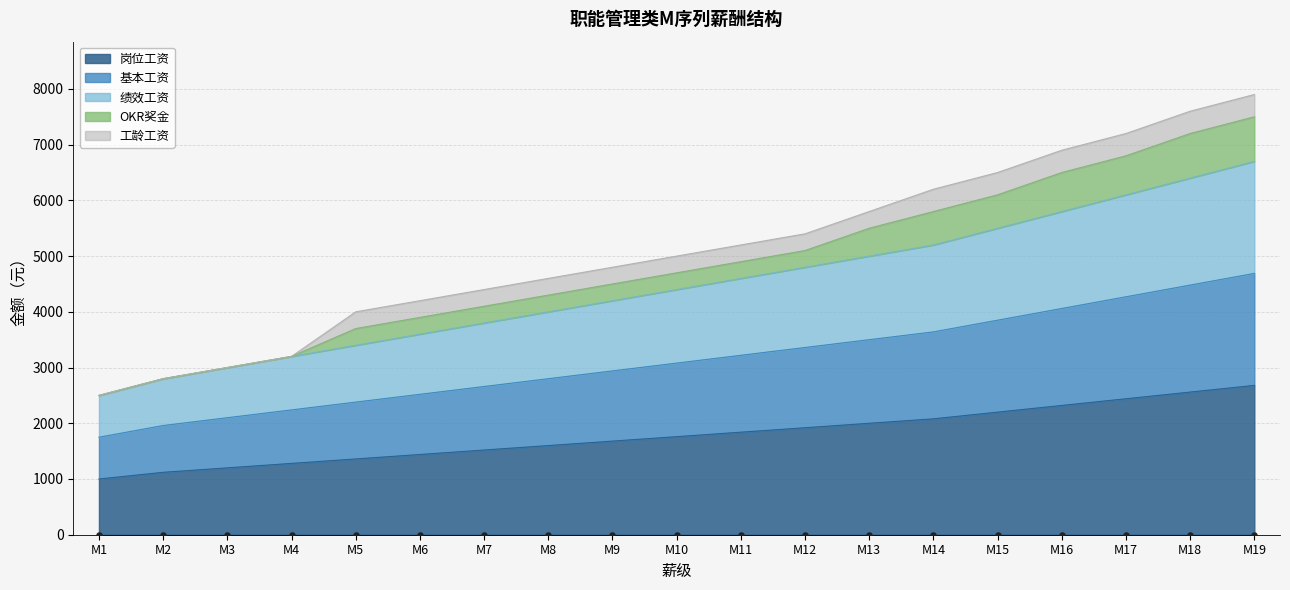

Which series has the widest spread of Y values?

岗位工资